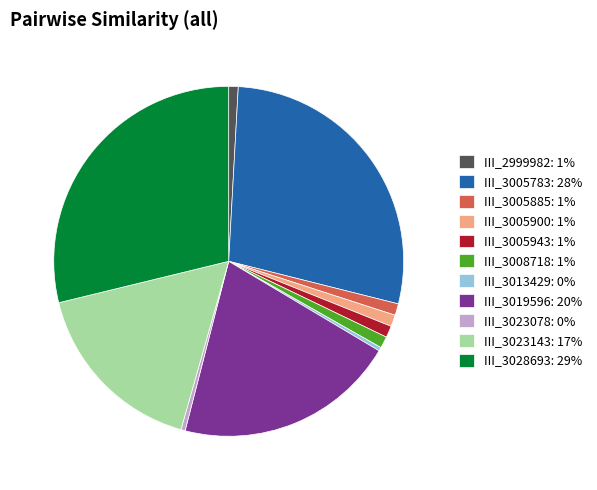

Between III_3023078: 0% and III_3005885: 1%, which is larger?

III_3005885: 1%